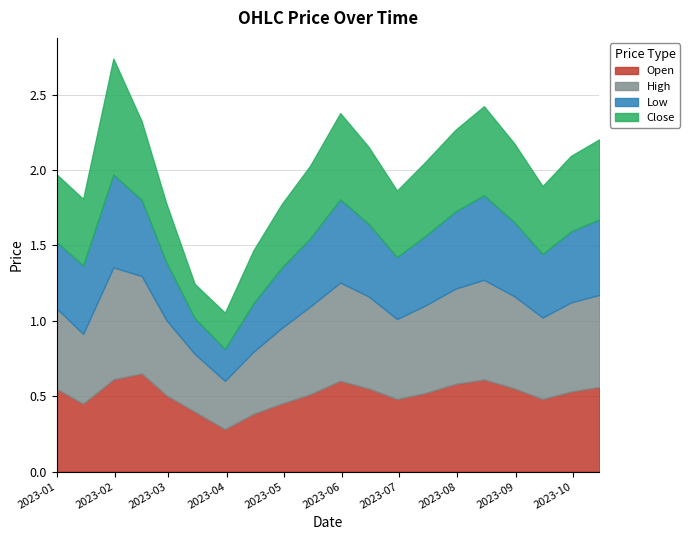

Where is the first local maximum for High?

2